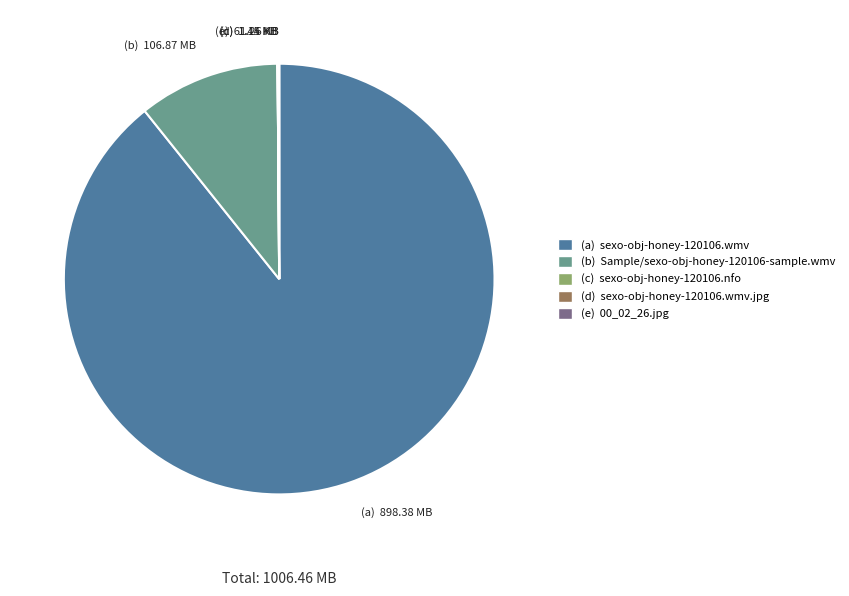

Is there any slice that represents more than half of the pie?

Yes